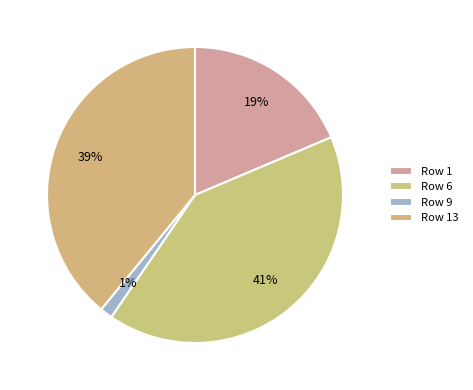

Count the number of slices in the pie.

4